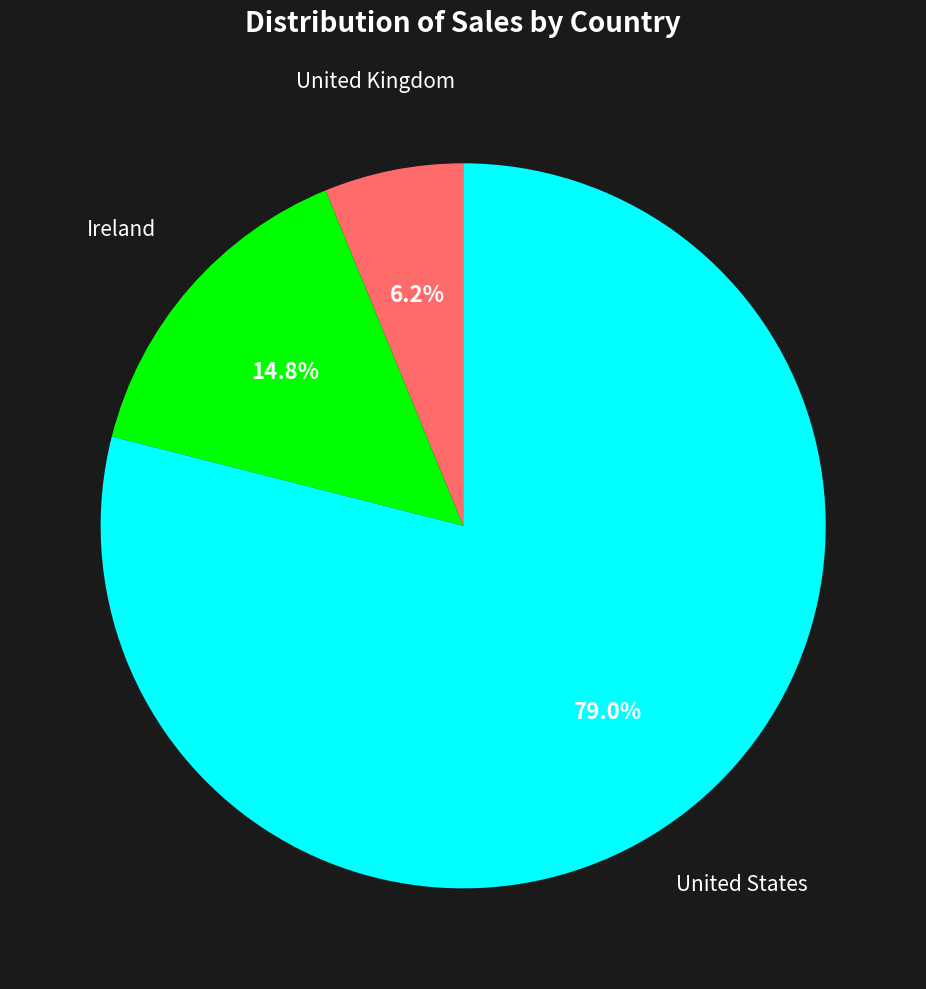

Does any single category account for the majority?

Yes